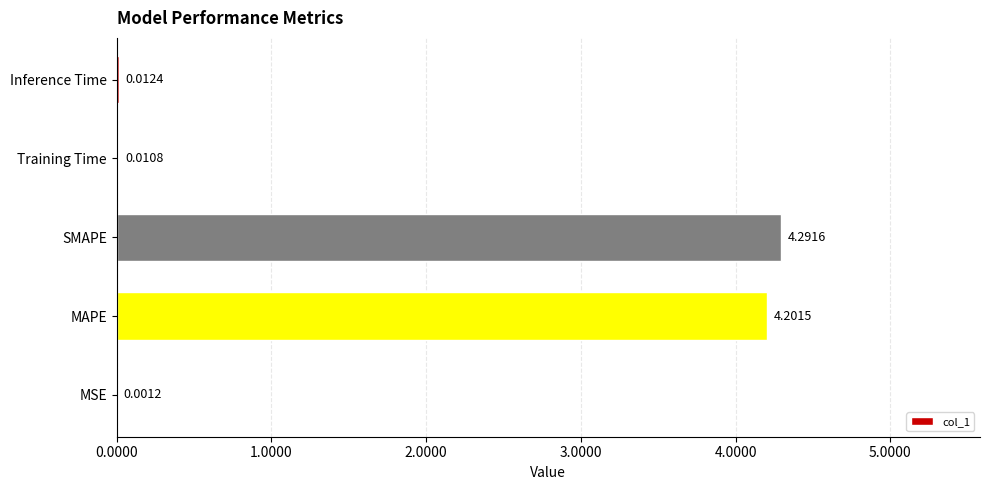

What is the maximum value shown in the chart?

4.3